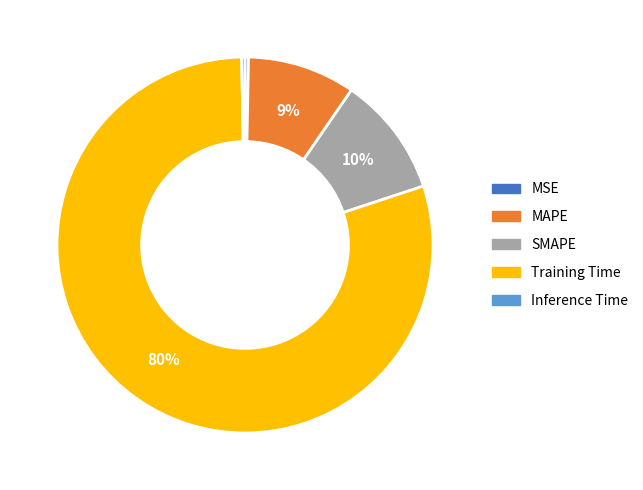

Which slice is the largest?

Training Time